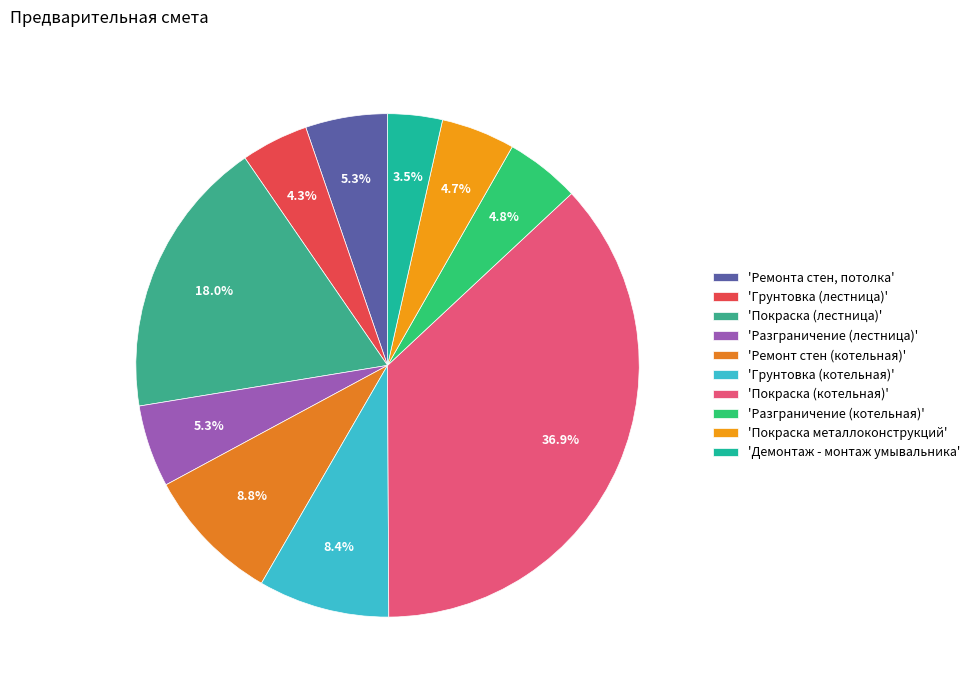

Count the number of slices in the pie.

10